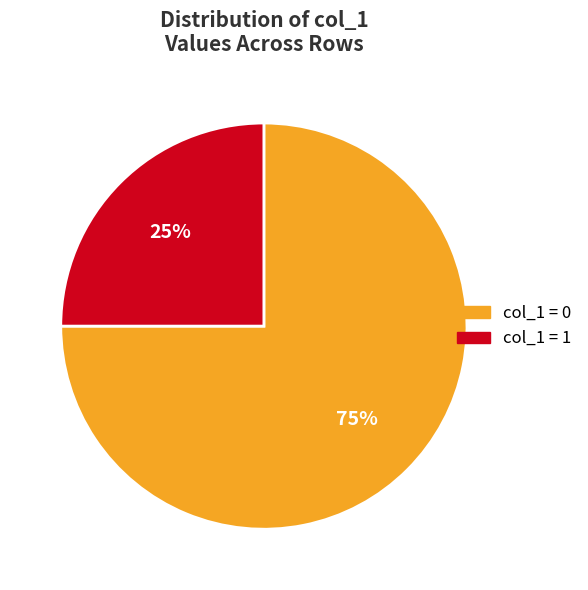

To the nearest percent, what is the average slice percentage?

50%